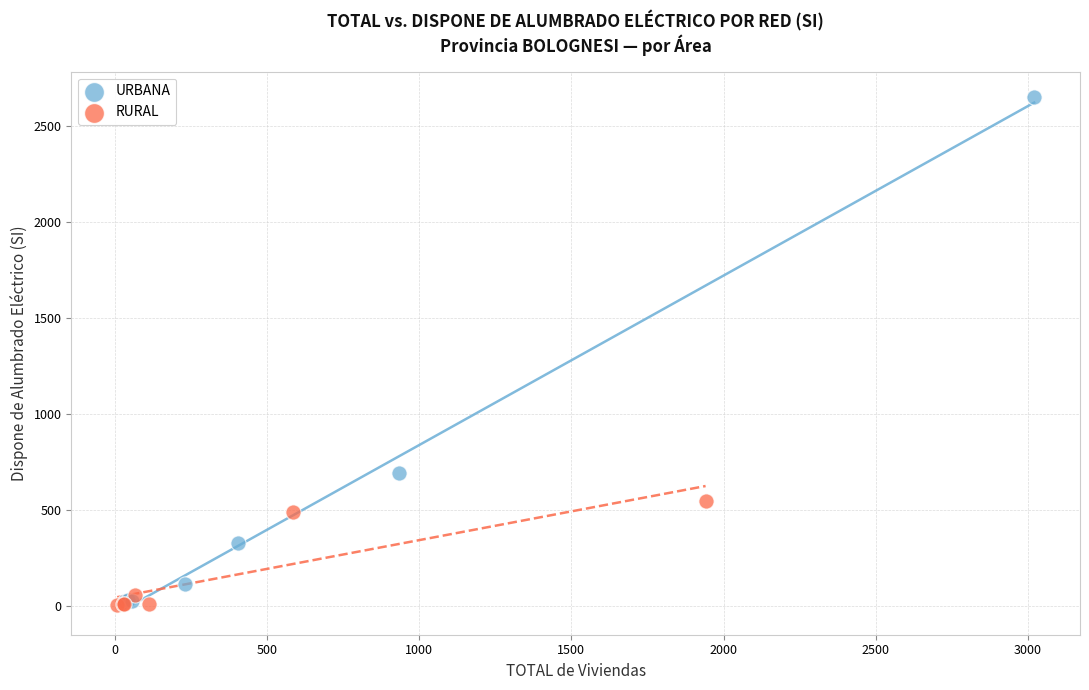

Which series has the widest spread of Y values?

URBANA